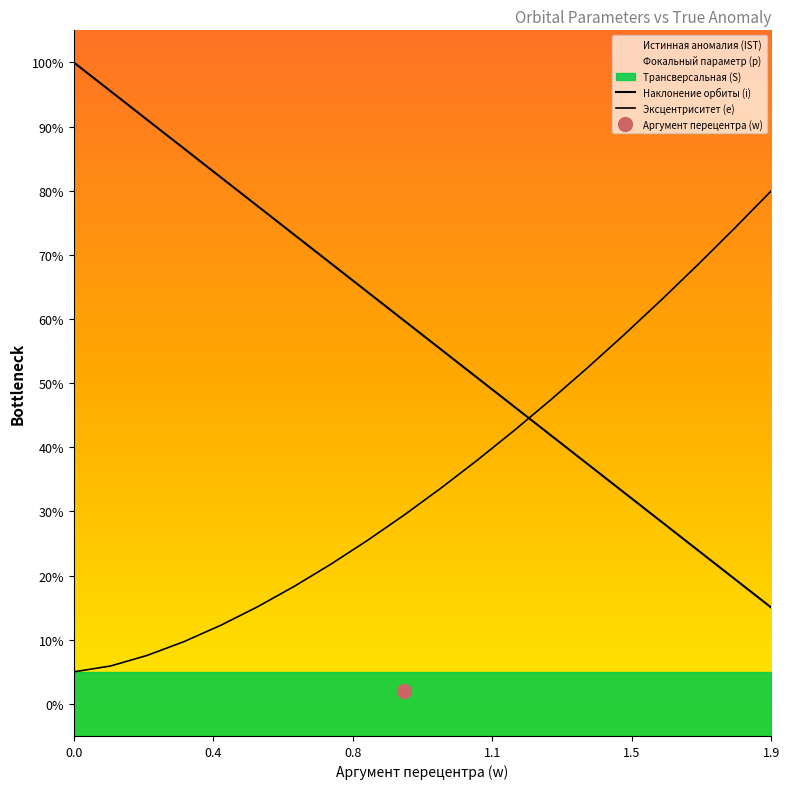

Rank the series at 0.8 from lowest to highest value.

Эксцентриситет (e), Наклонение орбиты (i)